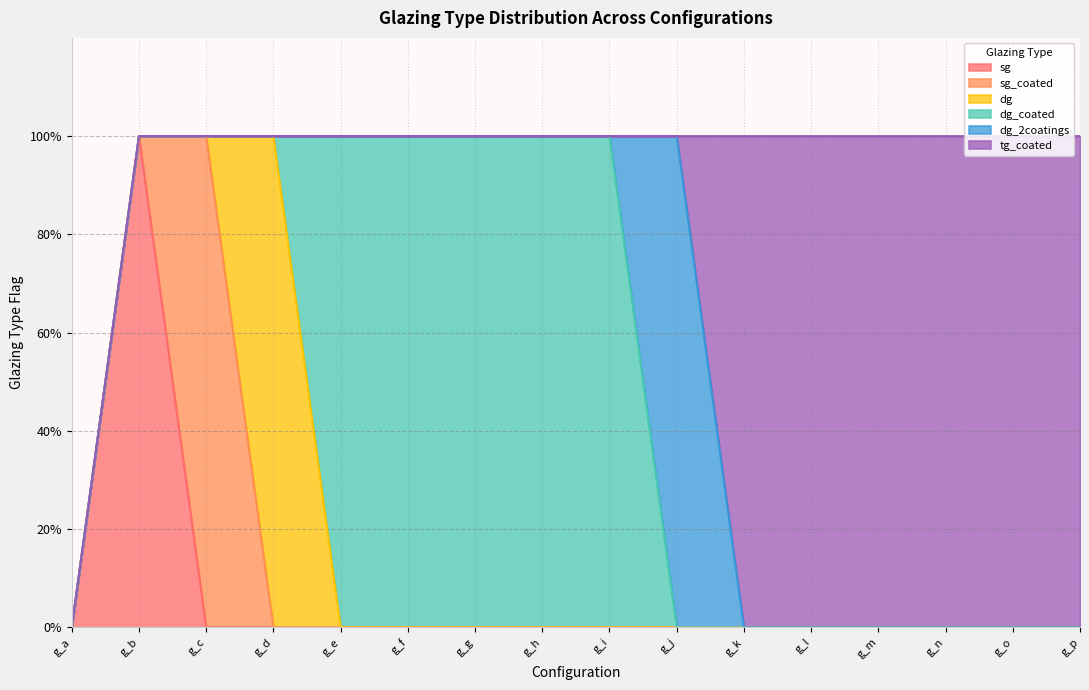

List the labels in order of dg_coated value, smallest first.

g_a, g_b, g_c, g_d, g_j, g_k, g_l, g_m, g_n, g_o, g_p, g_e, g_f, g_g, g_h, g_i